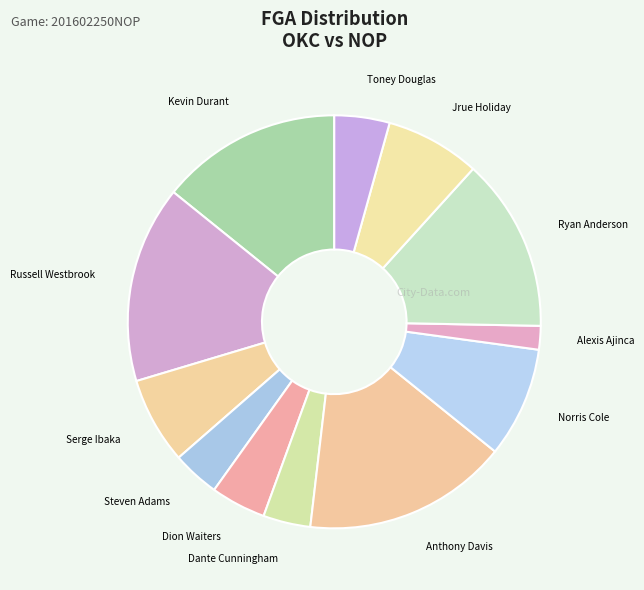

Is Anthony Davis the majority of the pie?

No